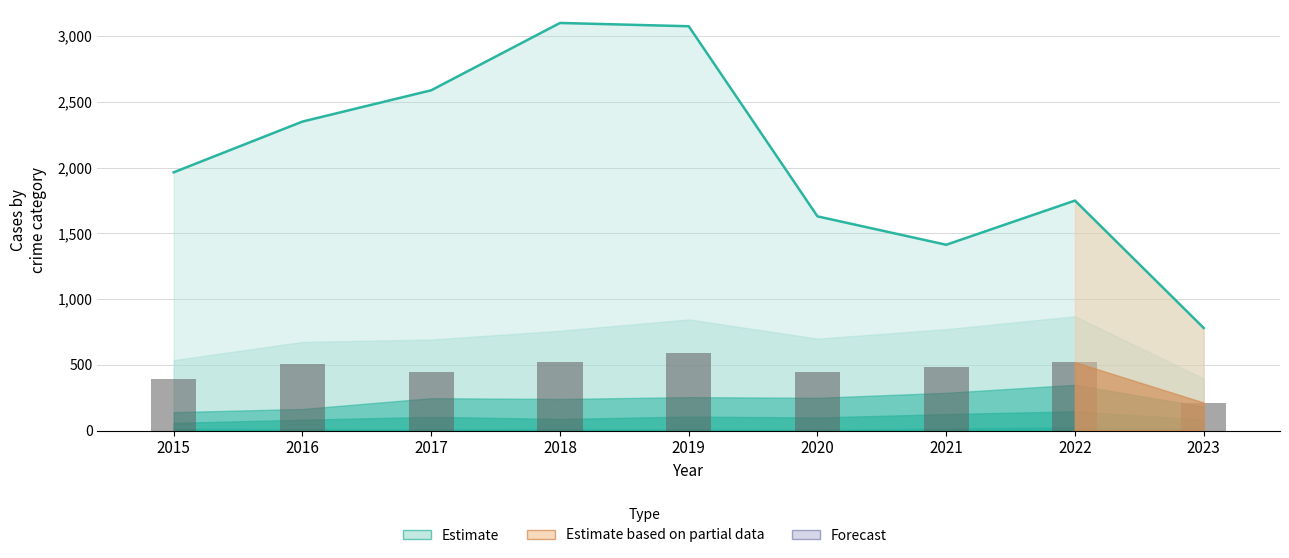

How many values exceed 484?

4